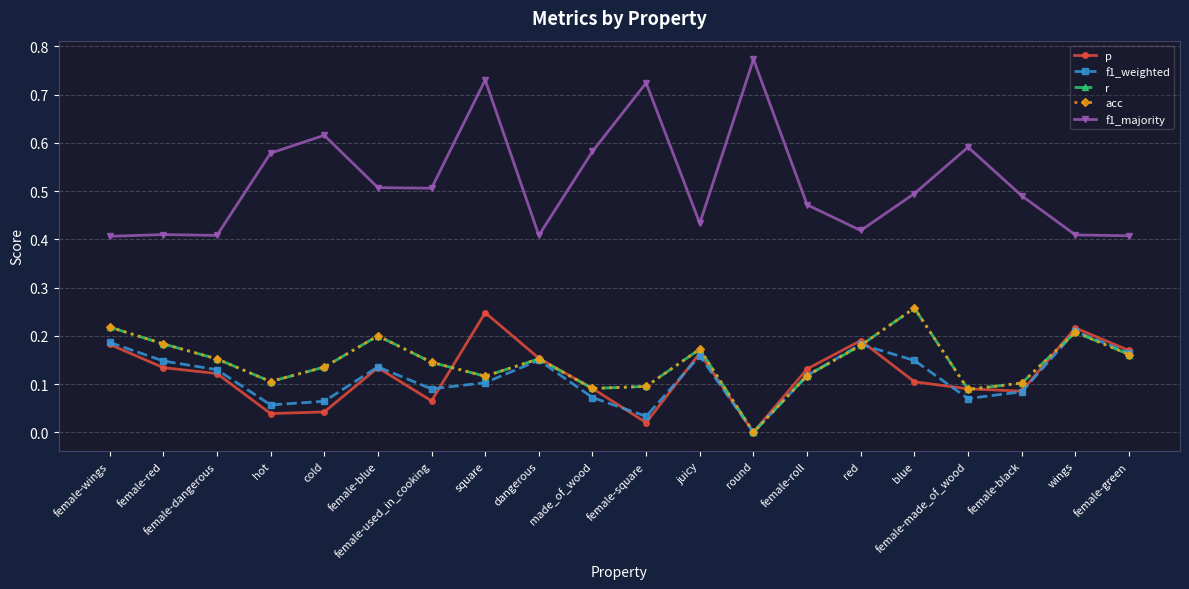

True or false: r has a value of 0.1 at made_of_wood.

True